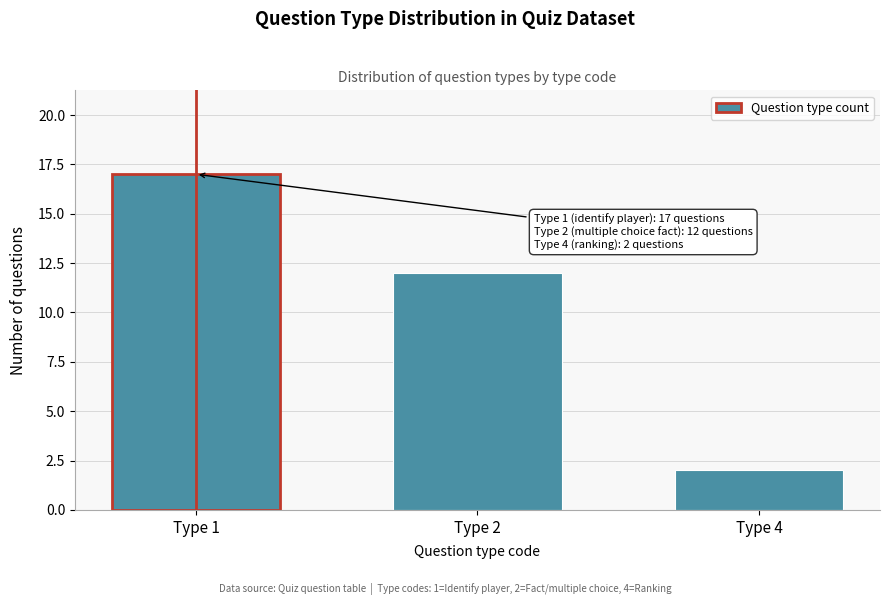

Reading right to left, what are all the values shown in this chart?

2	12	17